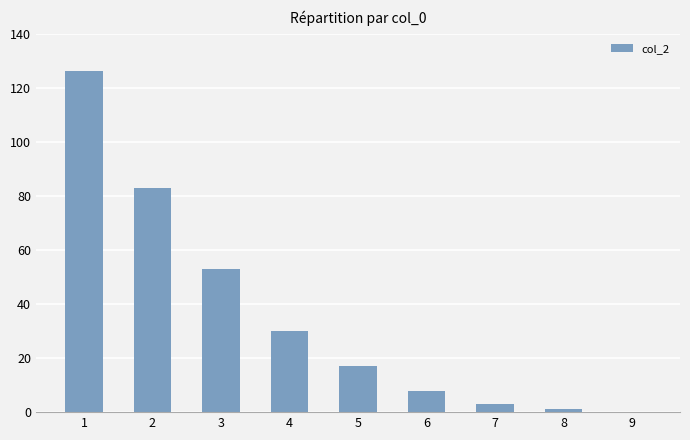

What is the sum of all values?

321